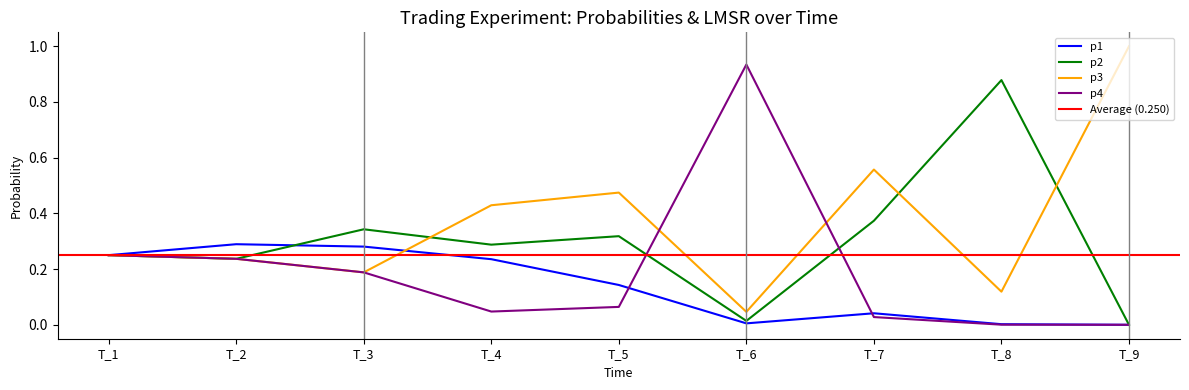

How many lines are shown in the chart?

4